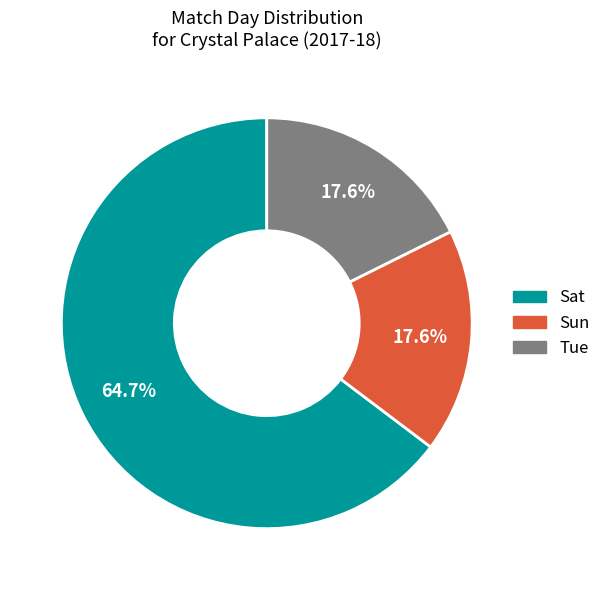

Do Sun and Tue together represent more than half of the pie?

No